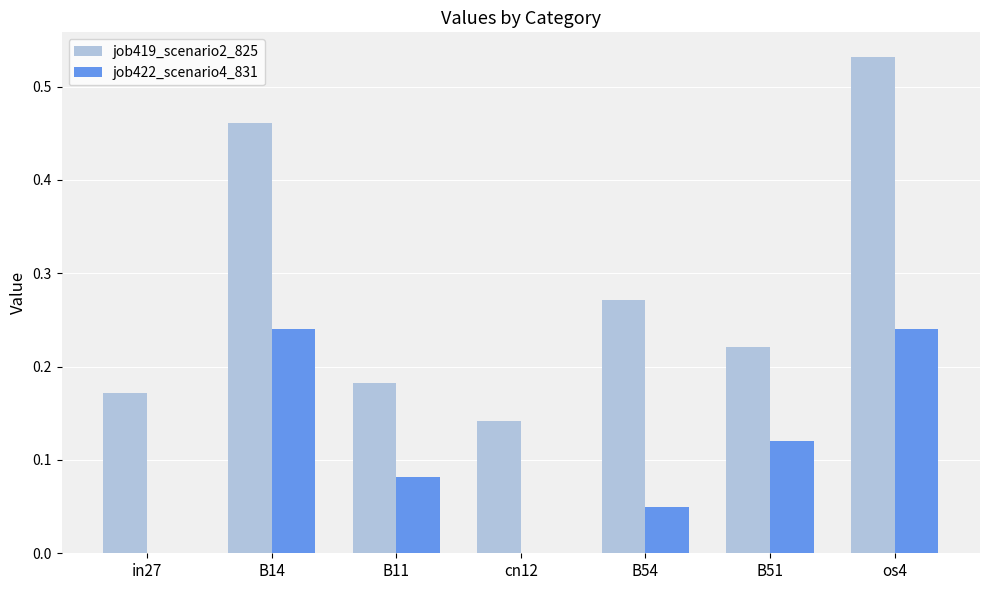

True or false: job422_scenario4_831 has a value of -0.1 at in27.

False